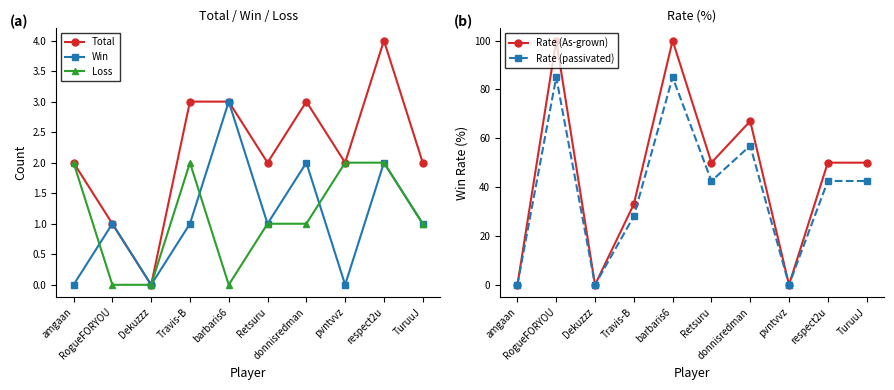

Count the number of categories in the chart.

10